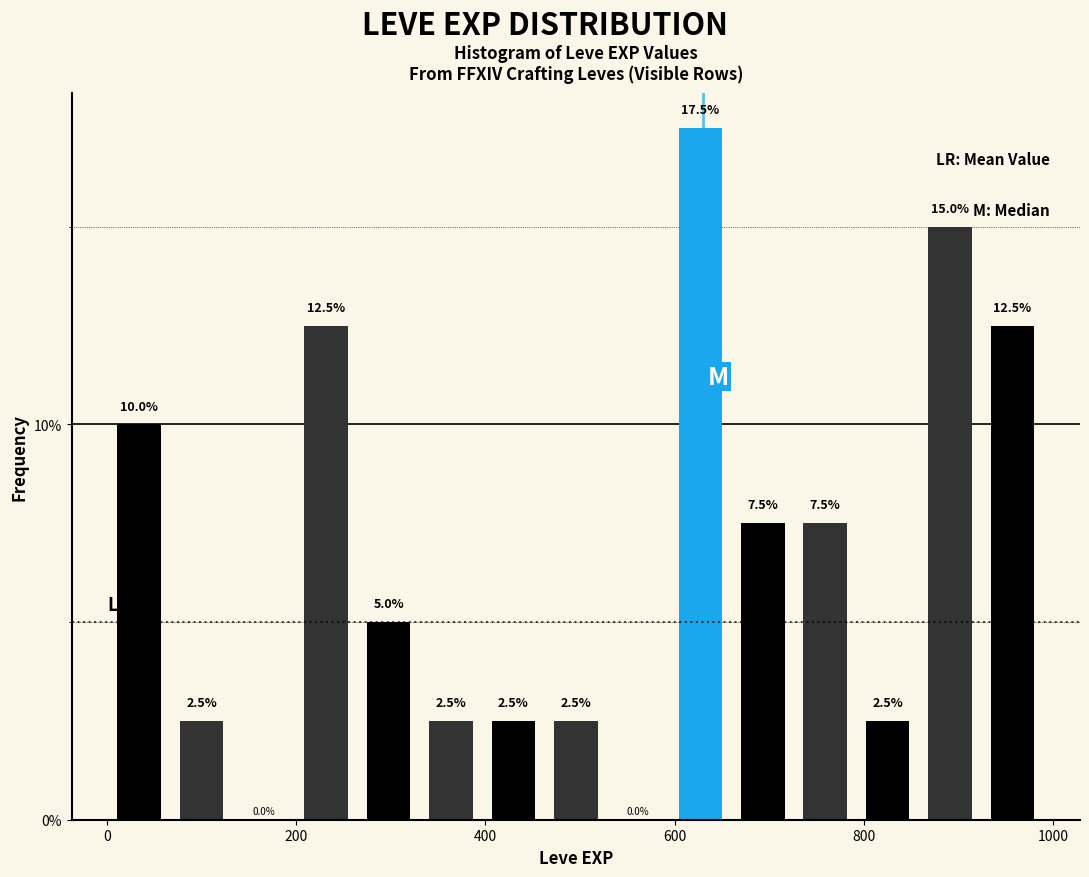

Read against the x-axis, roughly where is the centre of the tallest bar?

620